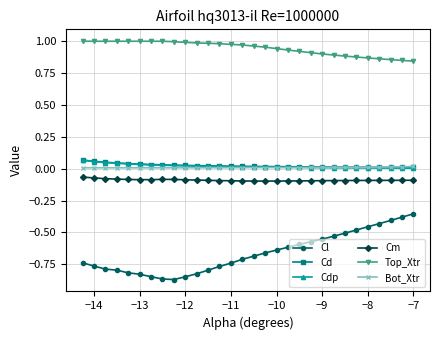

True or false: Cm has more than 0 points higher than both neighbors.

True